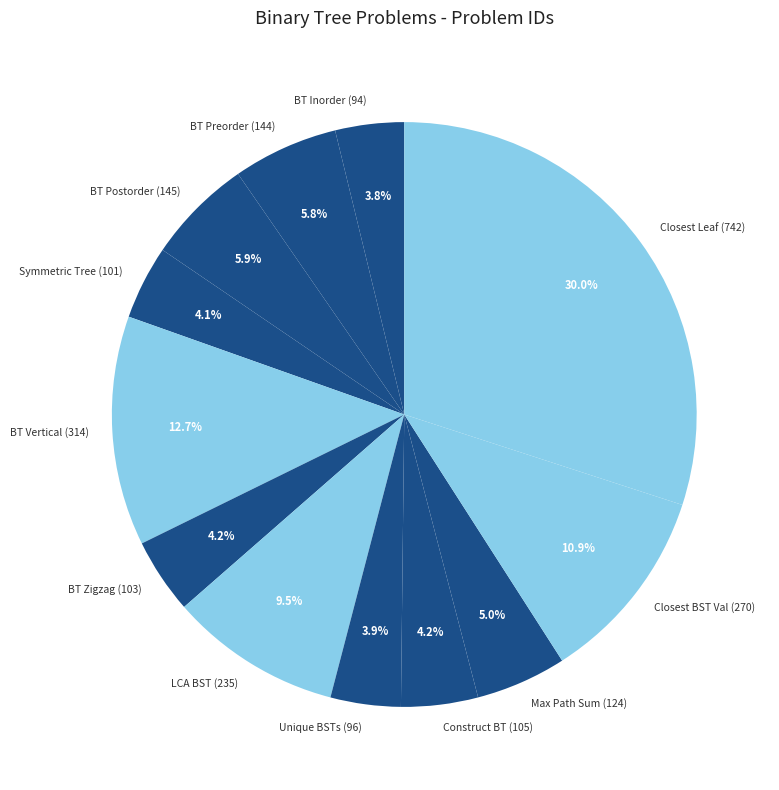

What is the largest slice in the pie chart?

Closest Leaf (742)